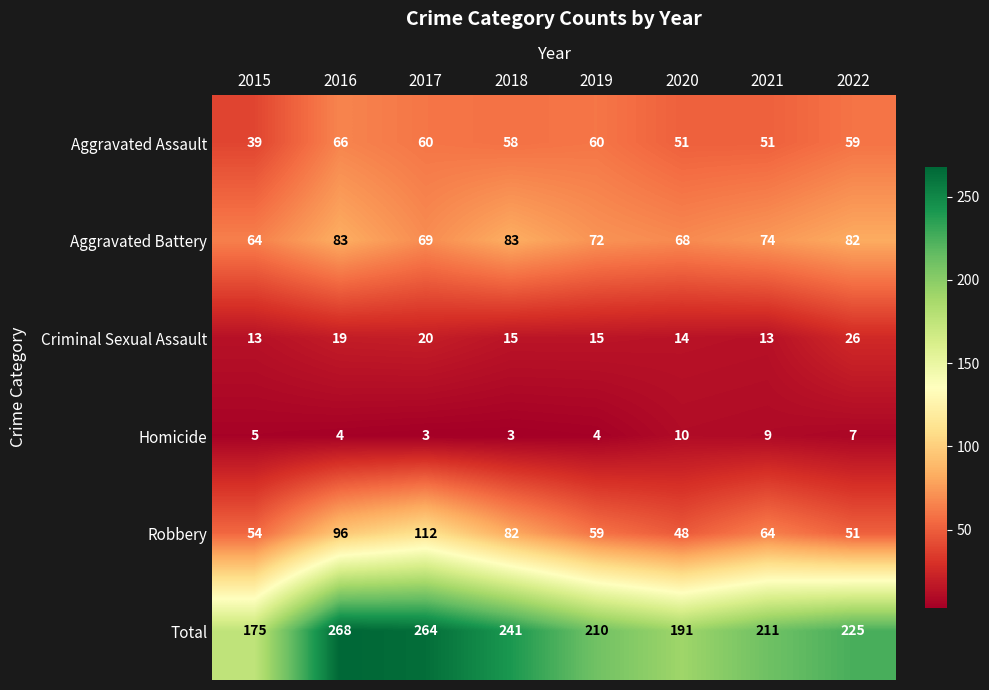

At which category does the chart reach its peak across all series?

2016